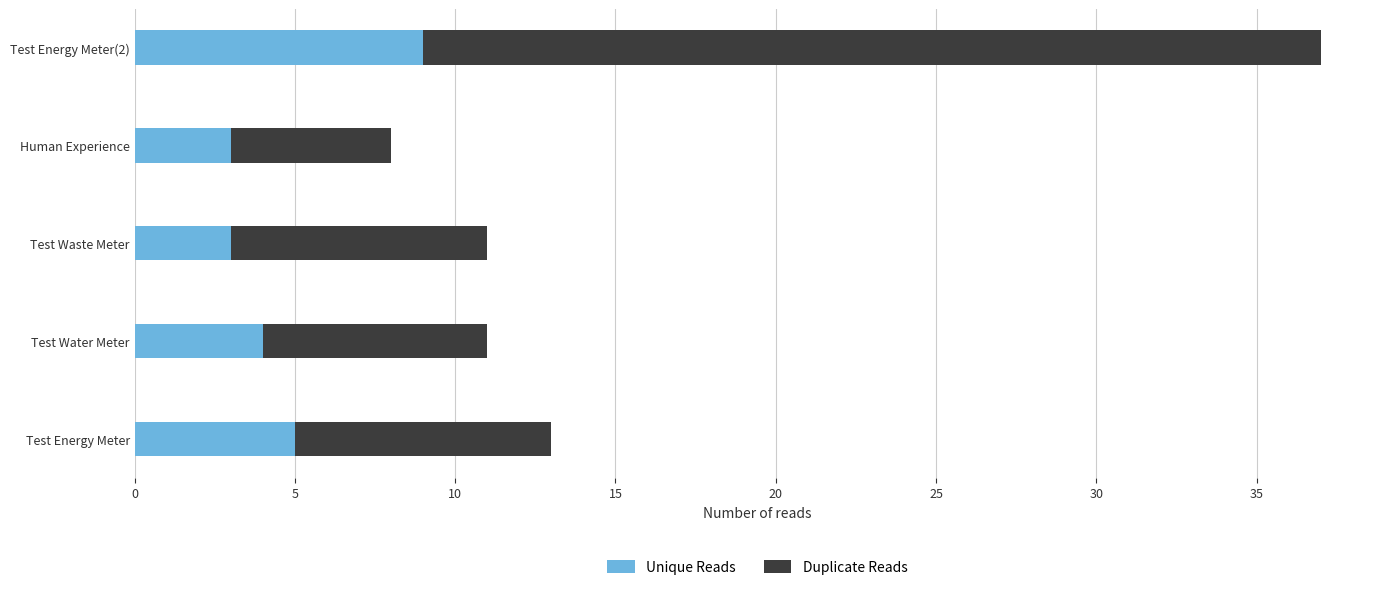

What is the average value of the Unique Reads series?

5